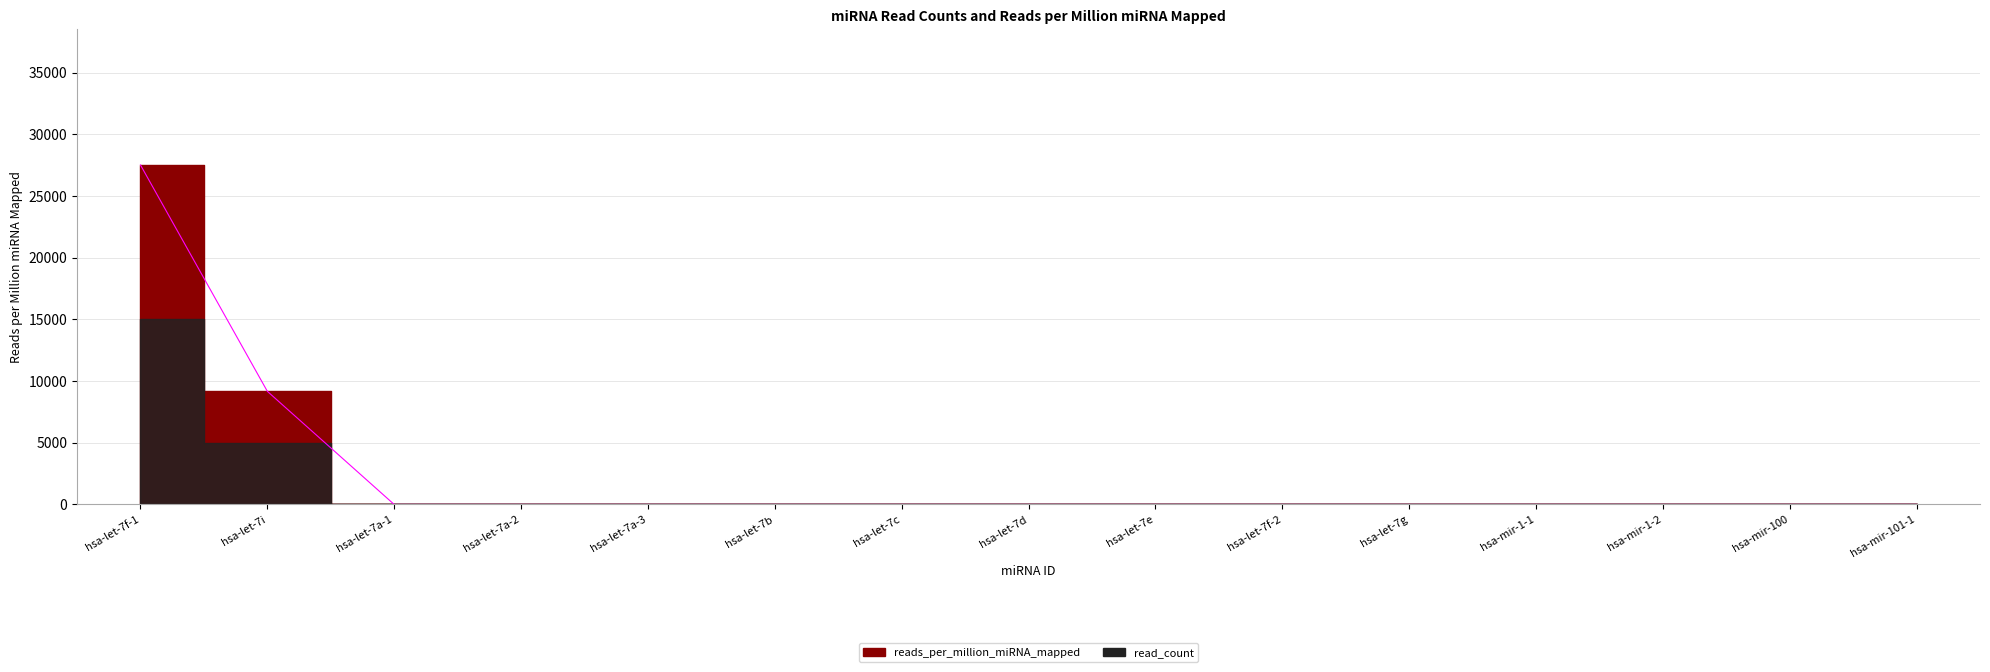

Where is the data nearest to the value 13761?

hsa-let-7i